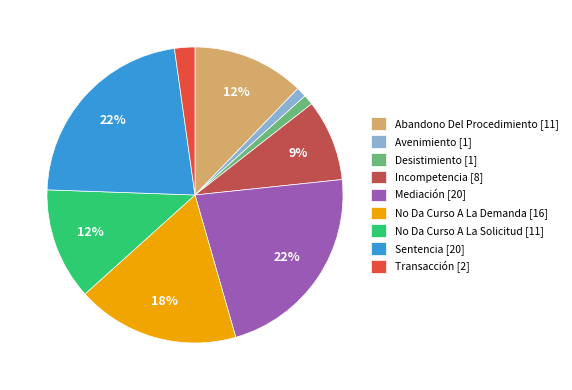

Count the number of slices in the pie.

9